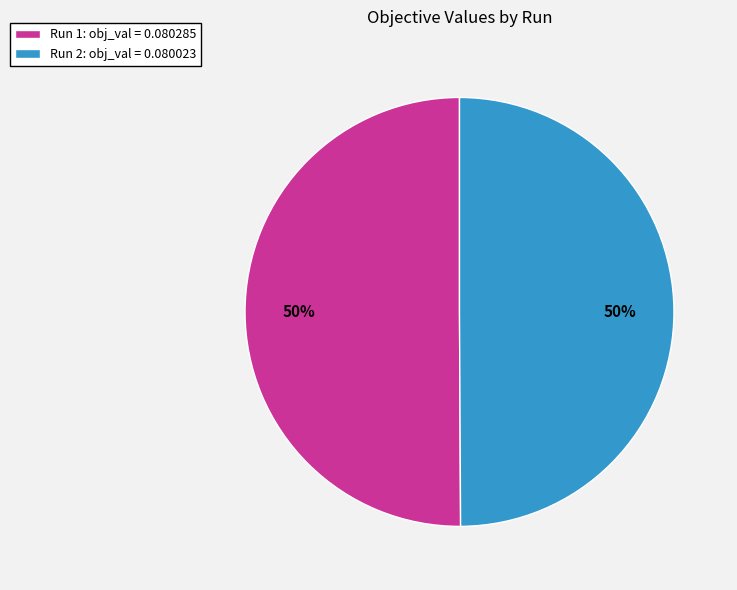

What percentage is the Run 1 slice, to the nearest percent?

50%